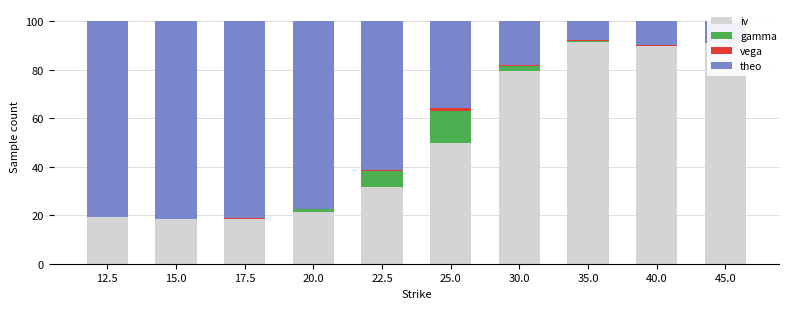

What is the sum of all iv values?

510.2